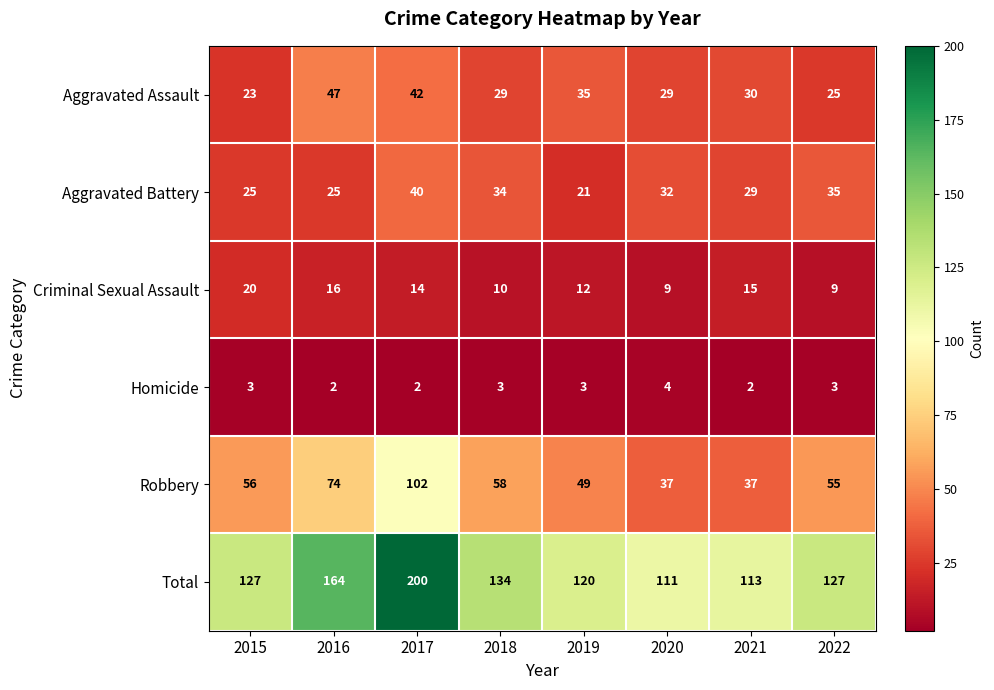

Between 2017 and 2022, which series saw the biggest shift?

Total